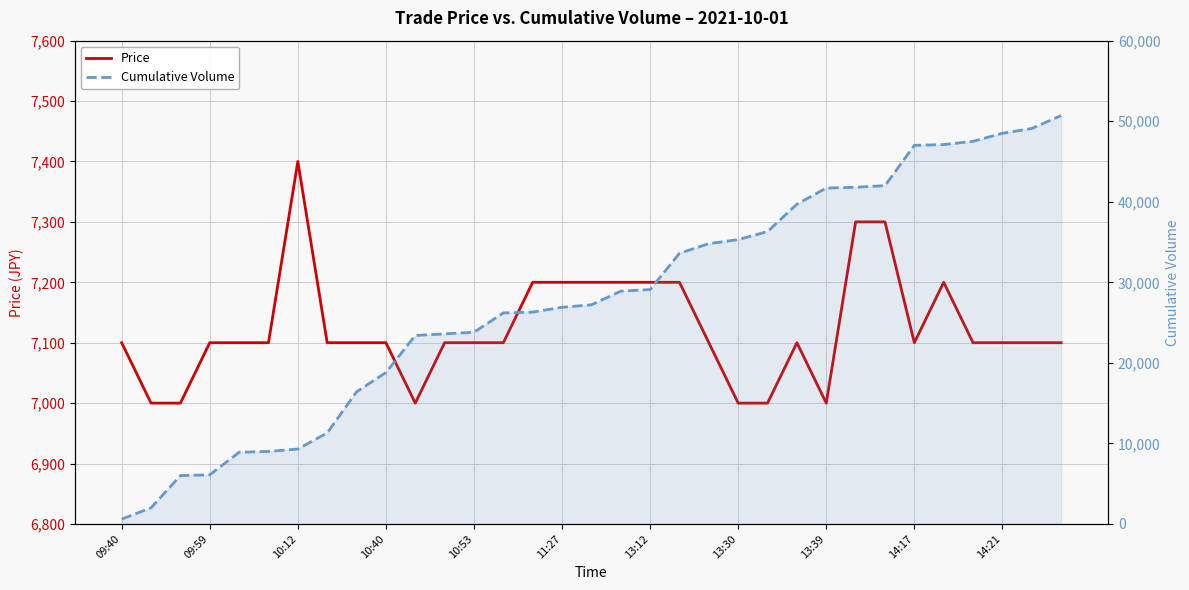

Is it true that Cumulative Volume equals 34800 at 20?

True